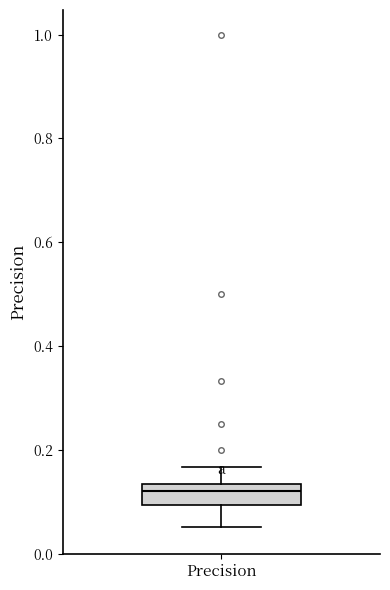

Read this box plot against the y-axis: the position of the median line, the range covered by the box, and the ends of both whiskers. The values are not printed on the chart, so give them approximately, as read against the axis.

median 0.12, box 0.10 to 0.14, whiskers 0.06 to 0.16